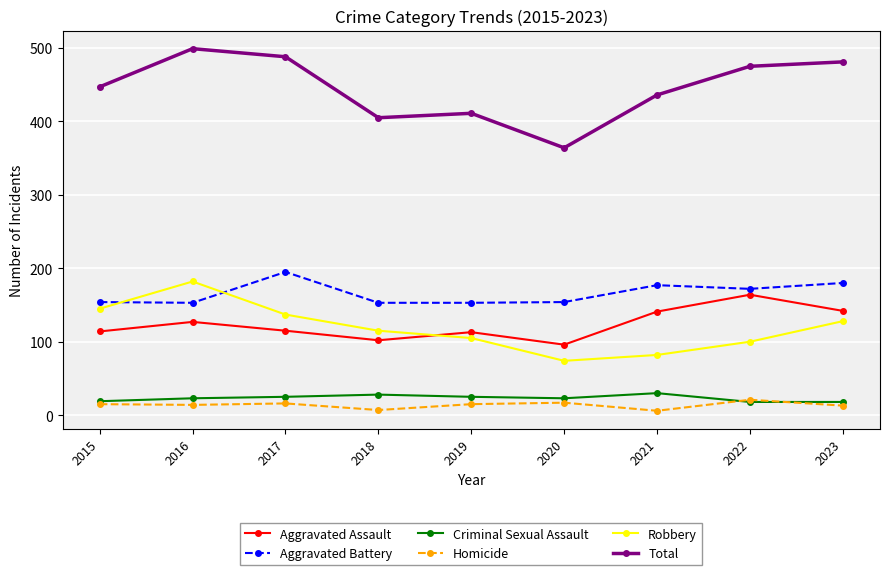

What is the sum of the Robbery values at 2022 and 2016?

282